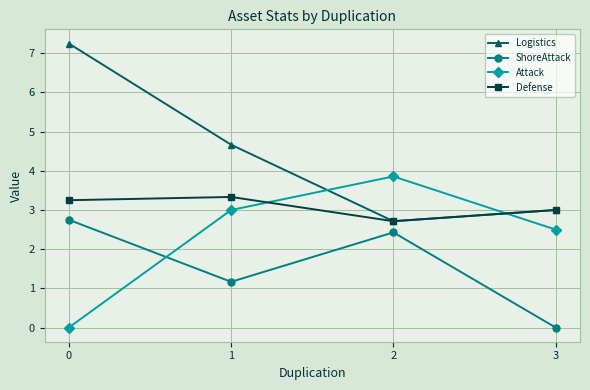

What is the value of the Attack point at the 4th from the left?

2.5